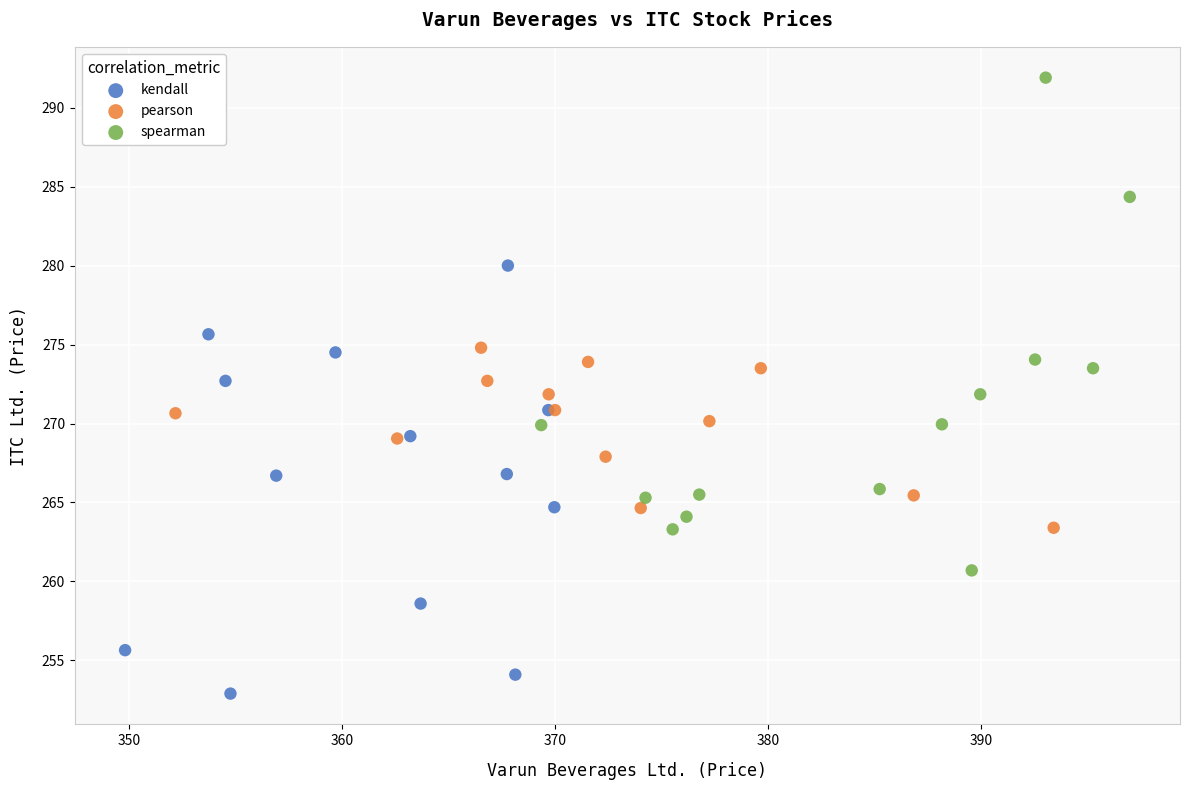

Which series contains the lowest Y value?

kendall